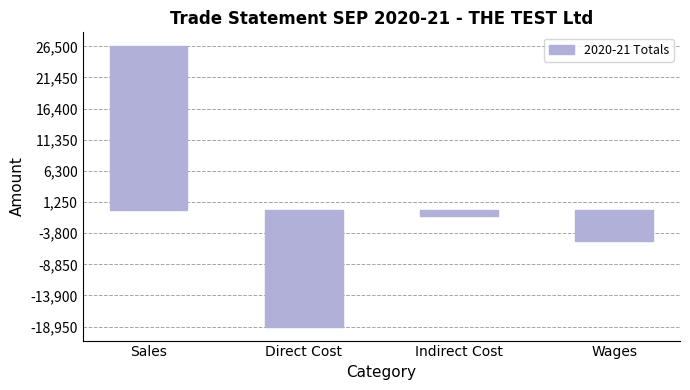

What is the value of the 4th bar from the left?

-5000.0